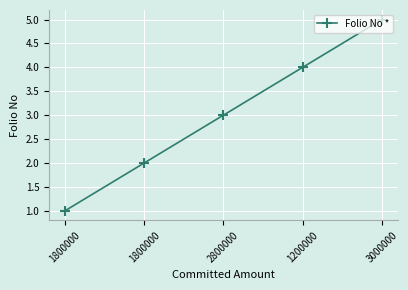

What is the difference between the second highest and minimum values?

3